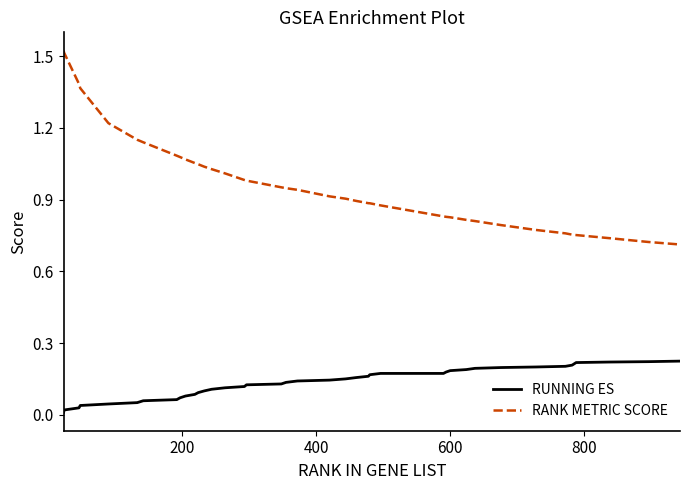

Which series has the widest spread of values?

RANK METRIC SCORE